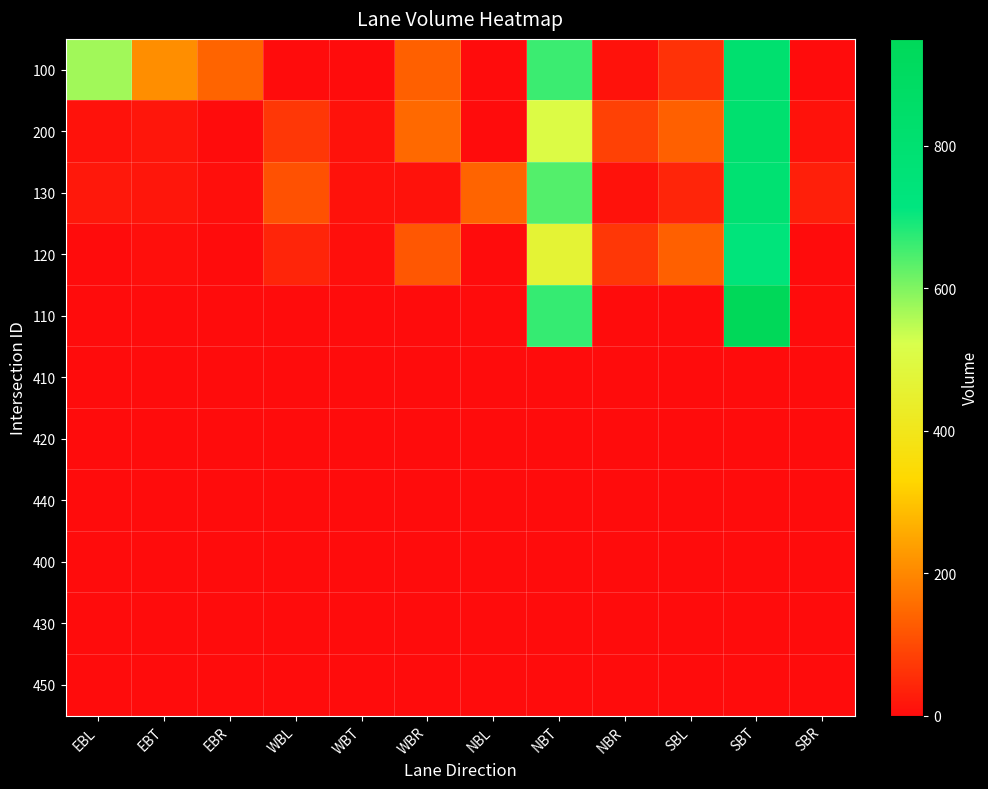

What is the total value across all series at EBL?

600